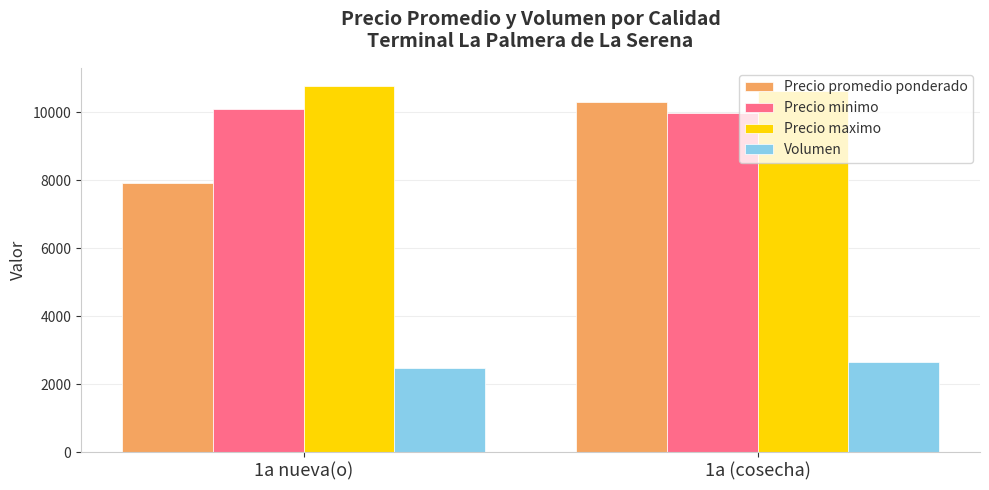

How many data points in Precio minimo are above 10095?

1